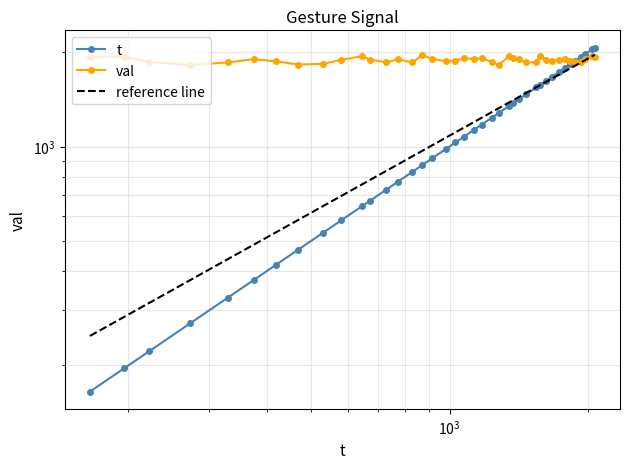

What is the difference between the highest and lowest values at 0?

1771.0